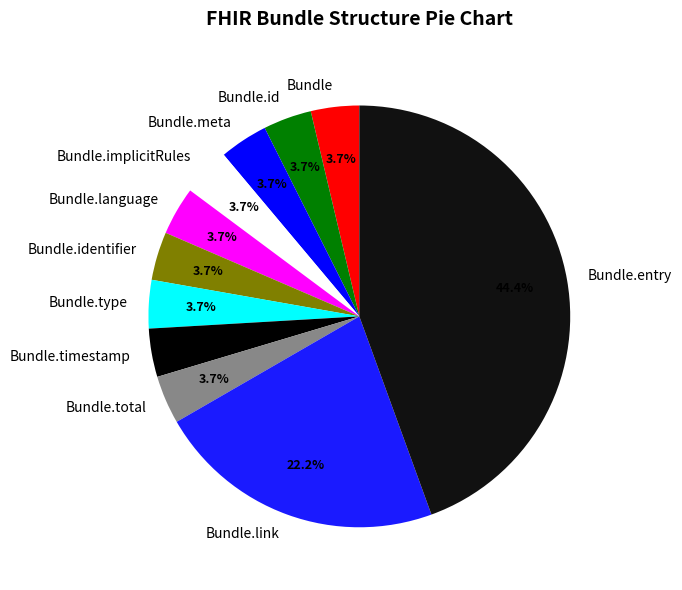

Does Bundle.language represent more than half of the total?

No